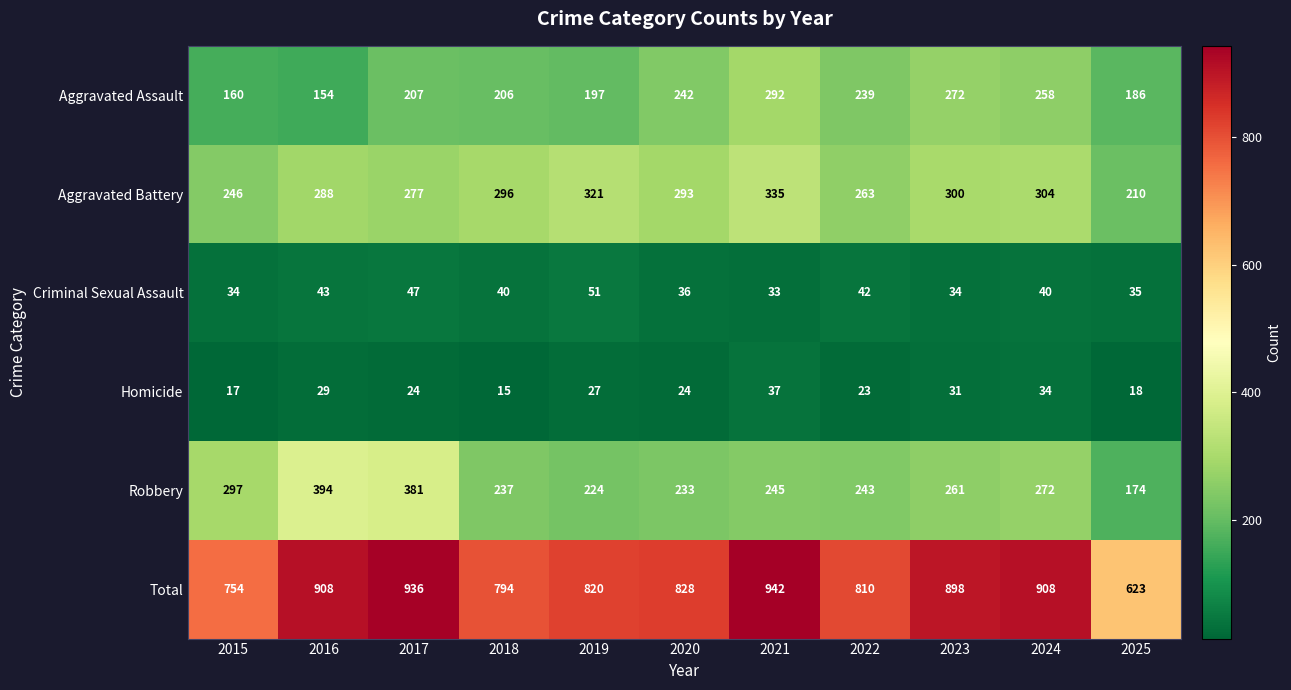

What is the difference between the highest and lowest values at 2017?

912